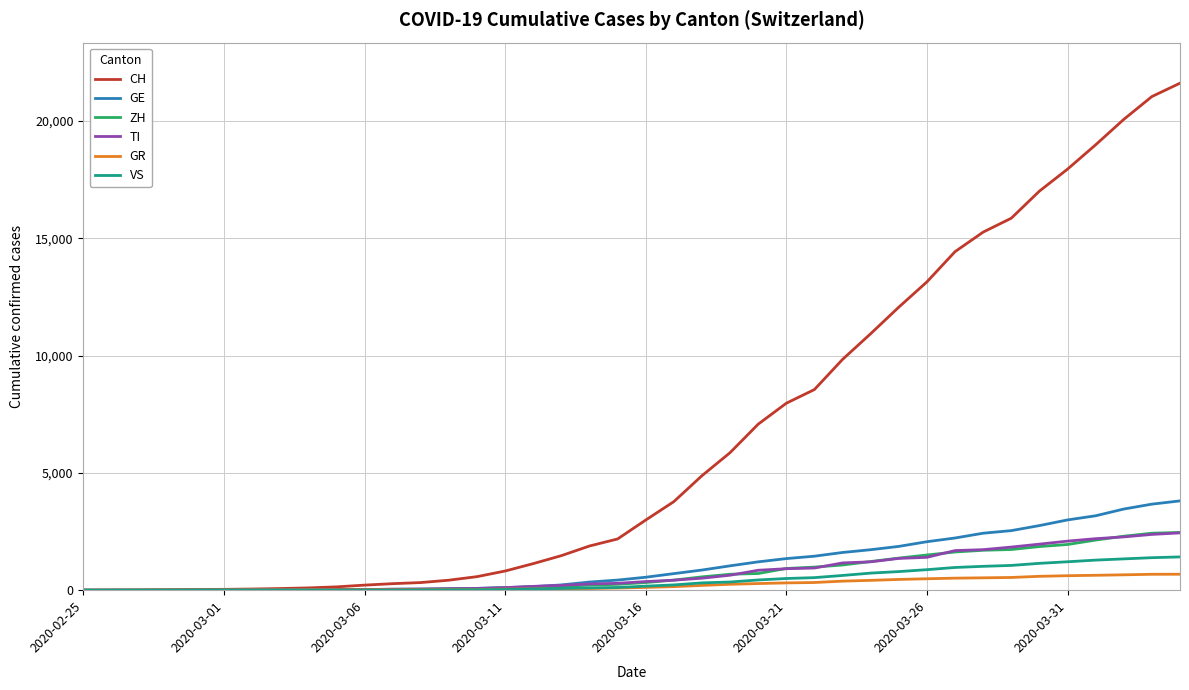

What is the greatest value displayed?

21605